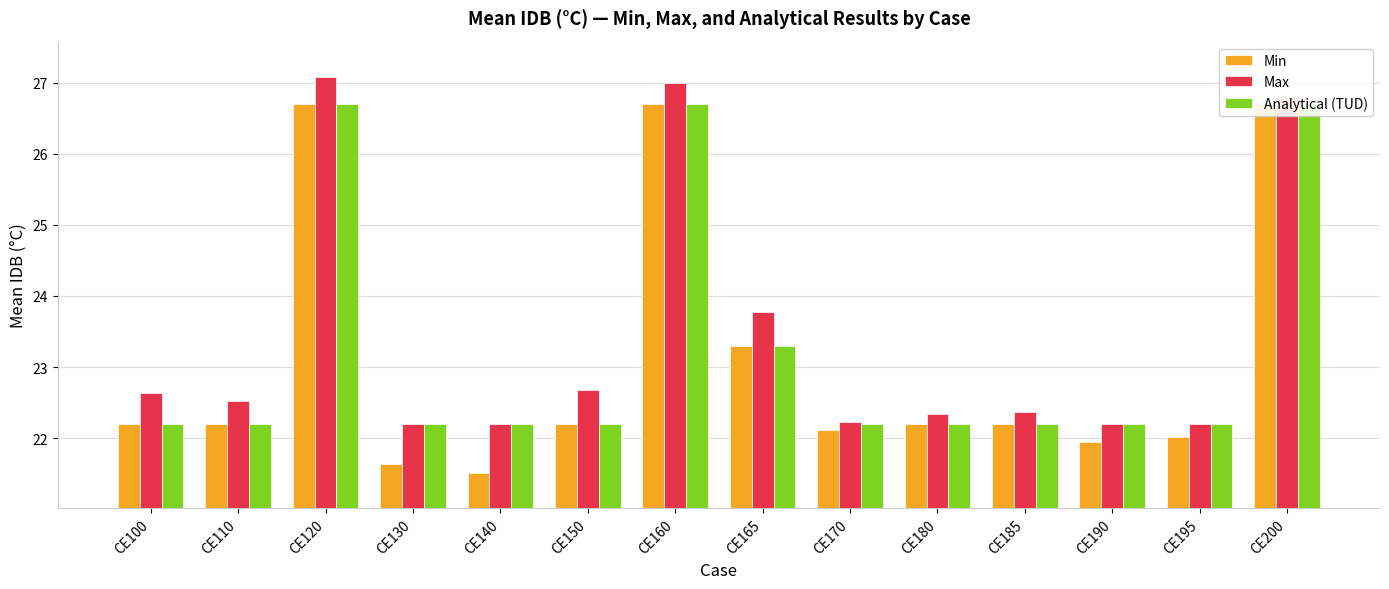

Reading right to left, transcribe all the data shown in this chart.

Min: CE200=26.7	CE195=22.0	CE190=21.9	CE185=22.2	CE180=22.2	CE170=22.1	CE165=23.3	CE160=26.7	CE150=22.2	CE140=21.5	CE130=21.6	CE120=26.7	CE110=22.2	CE100=22.2
Max: CE200=26.8	CE195=22.2	CE190=22.2	CE185=22.4	CE180=22.3	CE170=22.2	CE165=23.8	CE160=27.0	CE150=22.7	CE140=22.2	CE130=22.2	CE120=27.1	CE110=22.5	CE100=22.6
Analytical (TUD): CE200=26.7	CE195=22.2	CE190=22.2	CE185=22.2	CE180=22.2	CE170=22.2	CE165=23.3	CE160=26.7	CE150=22.2	CE140=22.2	CE130=22.2	CE120=26.7	CE110=22.2	CE100=22.2